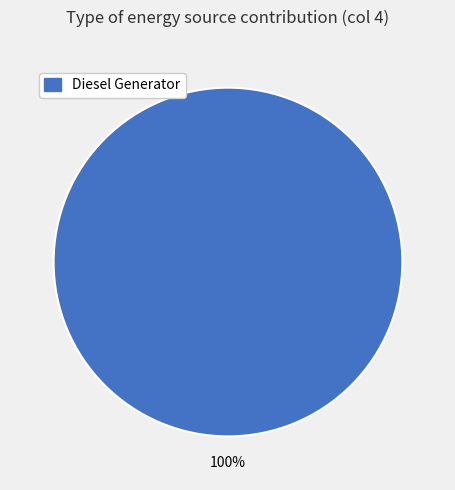

Rank the categories by value from highest to lowest.

Diesel Generator